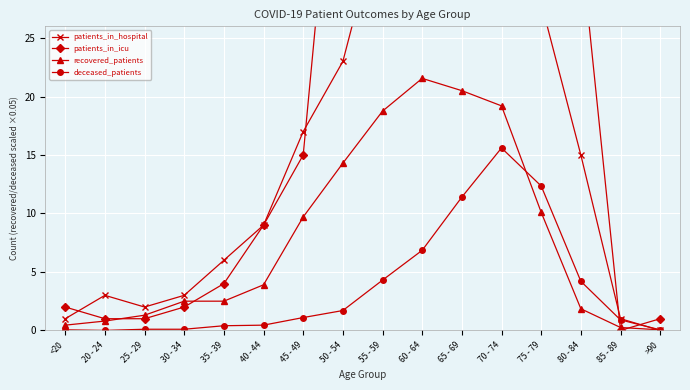

What is the difference between the second highest and second lowest values in the patients_in_icu series?

119.0